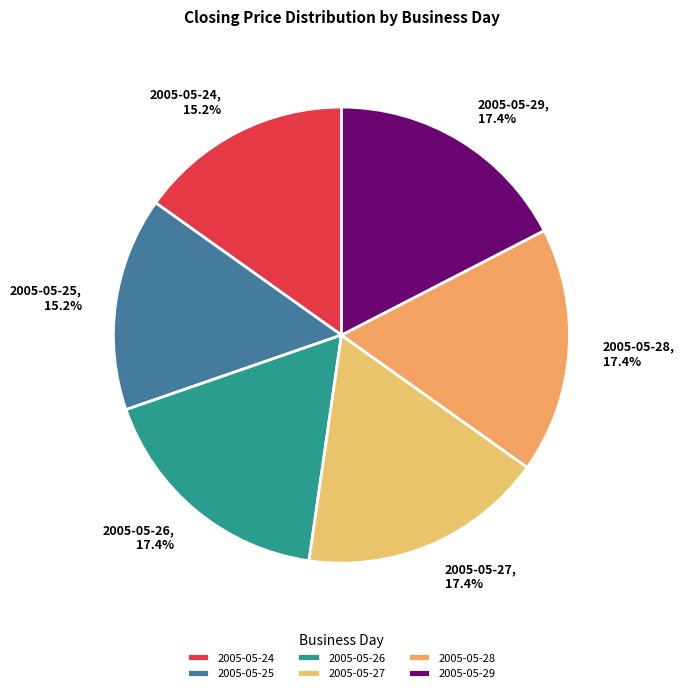

To the nearest percent, what portion does 2005-05-25 represent?

15%